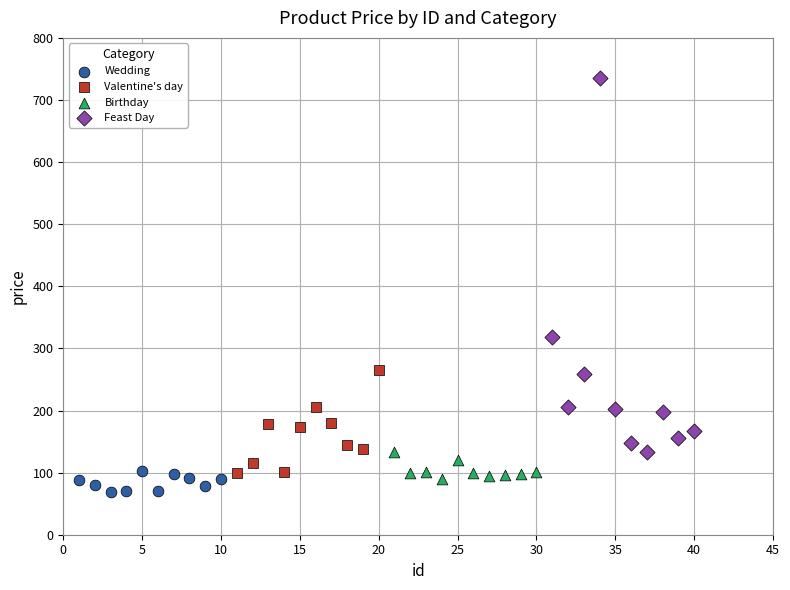

Which series contains the highest Y value?

Feast Day